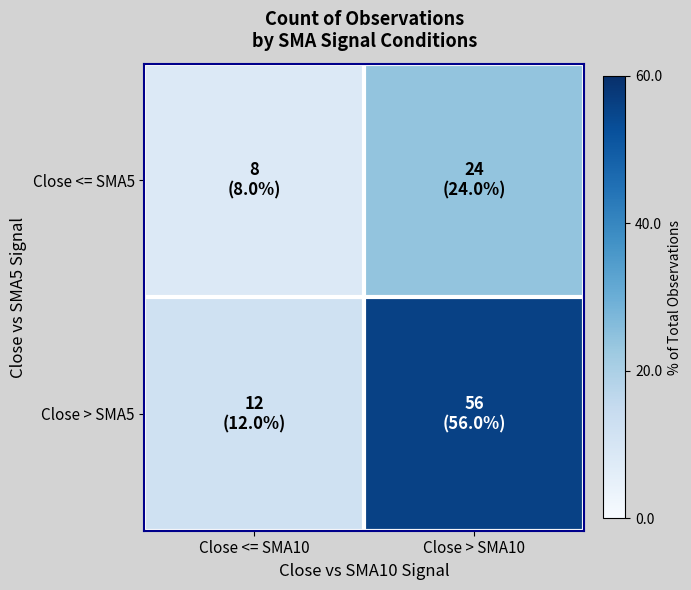

Which series changed the most between Close <= SMA10 and Close > SMA10?

Close > SMA5